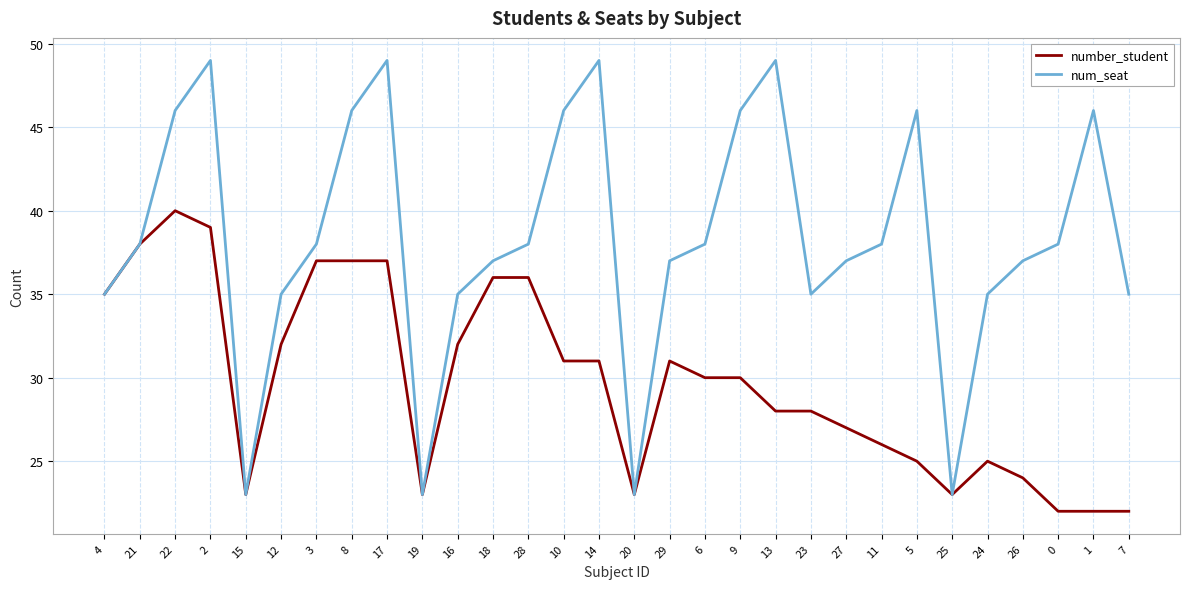

What is the greatest value displayed?

49